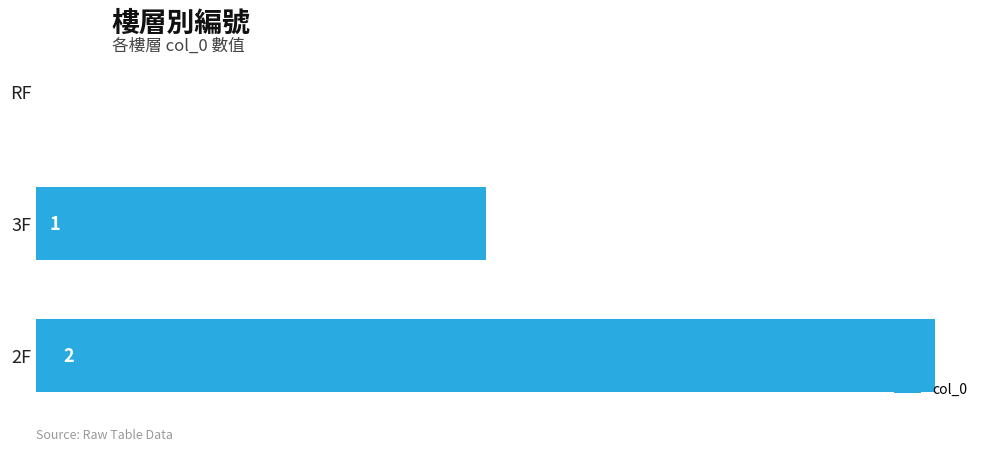

How many categories are shown in the chart?

3